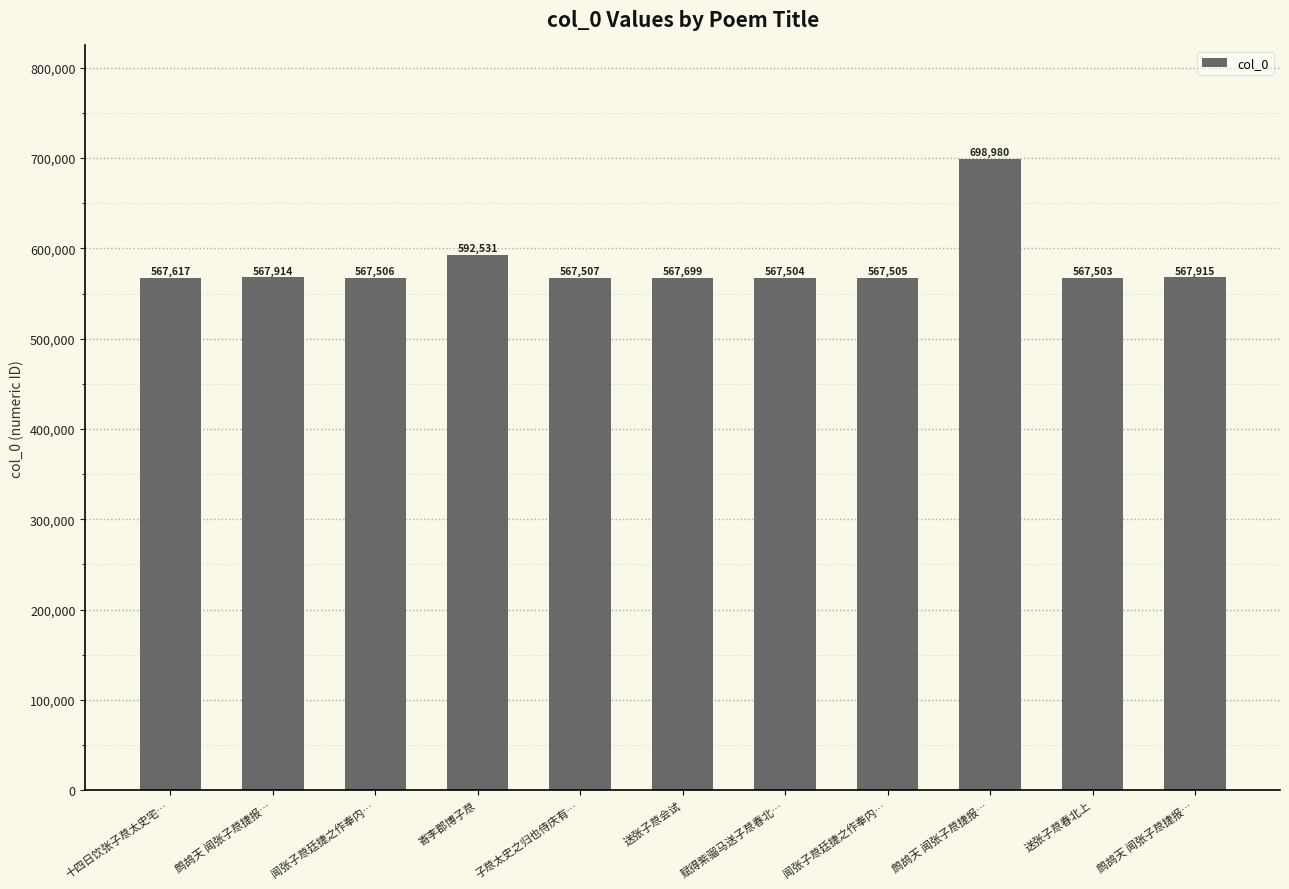

Reading left to right, what are all the values shown in this chart?

十四日饮张子荩太史宅…=567617	鹧鸪天 闻张子荩捷报…=567914	闻张子荩廷捷之作奉内…=567506	寄李郡博子荩=592531	子荩太史之归也侍庆有…=567507	送张子荩会试=567699	赋得紫骝马送子荩春北…=567504	闻张子荩廷捷之作奉内…=567505	鹧鸪天 闻张子荩捷报…=698980	送张子荩春北上=567503	鹧鸪天 闻张子荩捷报…=567915